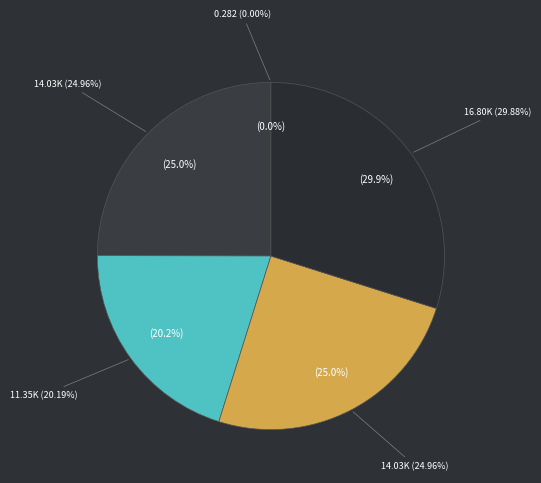

How many slices are in this pie chart?

5